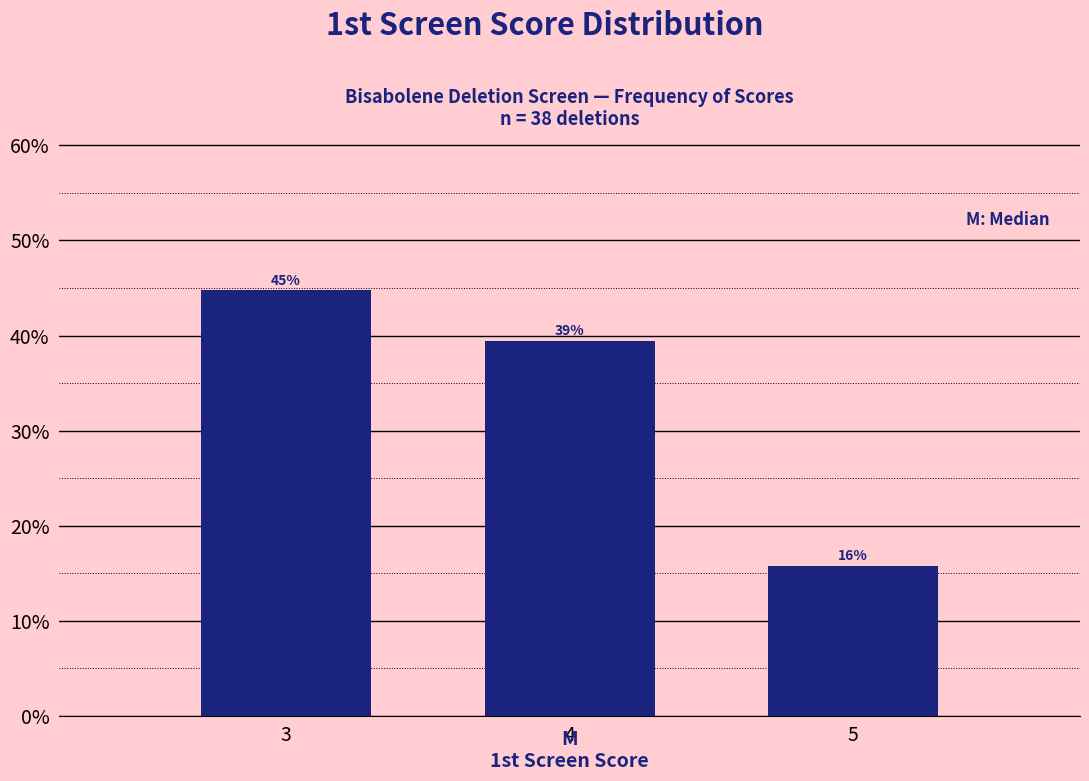

Does the chart contain any negative values?

No